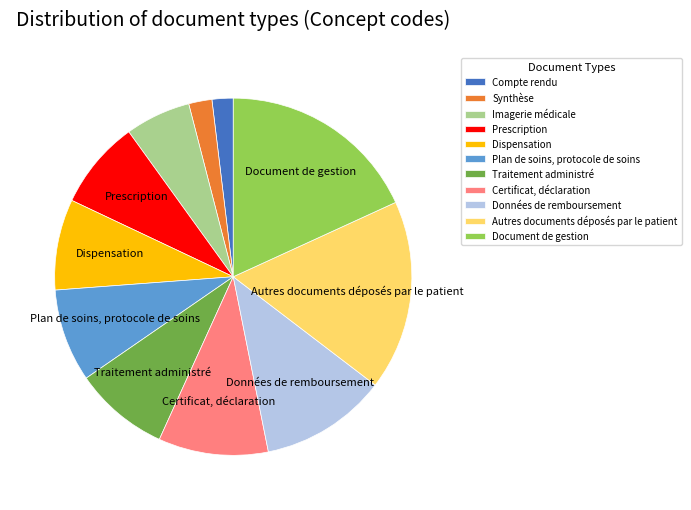

Which has a higher value, Plan de soins, protocole de soins or Certificat, déclaration?

Certificat, déclaration